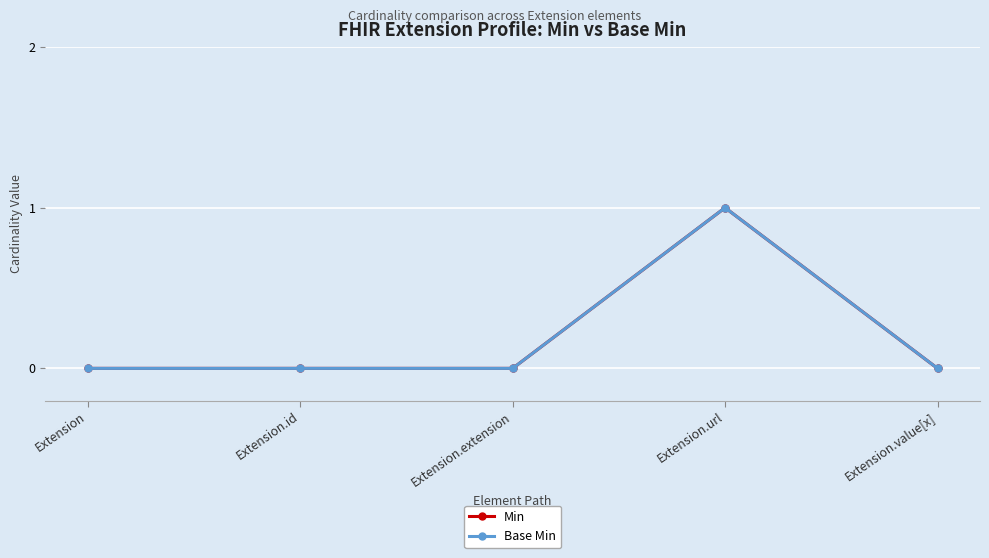

Is this an area chart (filled region under the line)?

No